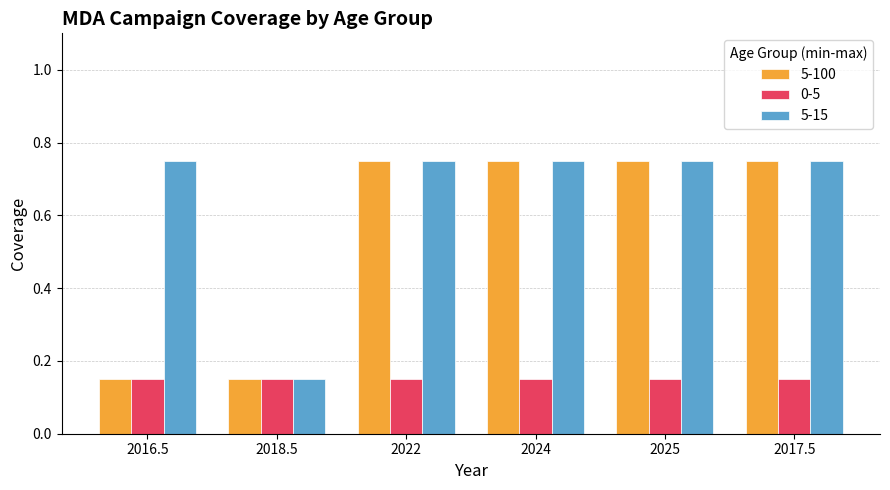

How many 5-100 values are between 0 and 1?

6